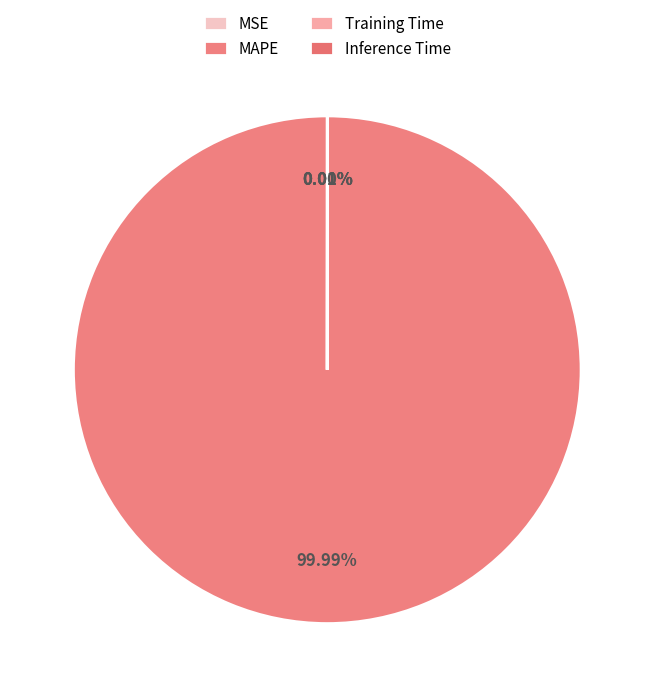

What is the majority slice?

MAPE